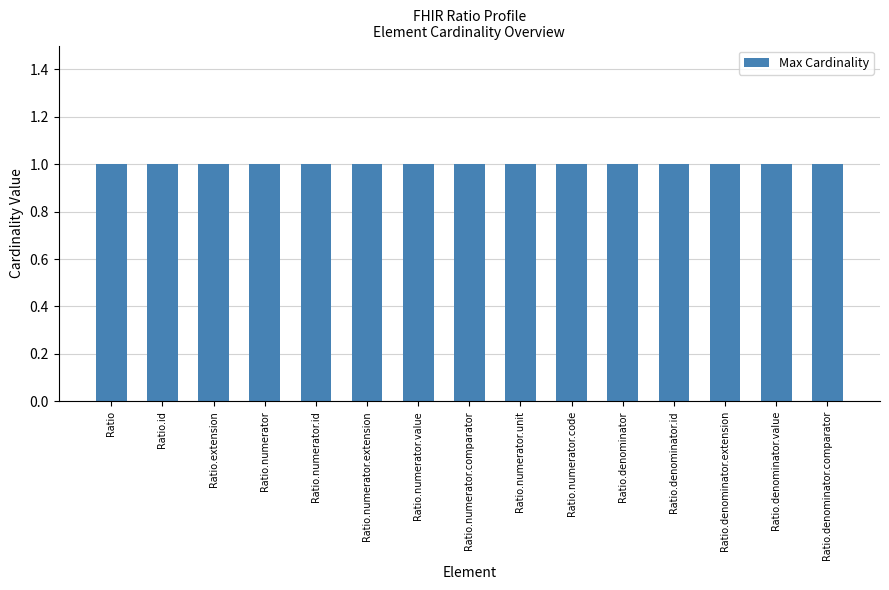

Does the chart contain any negative values?

No